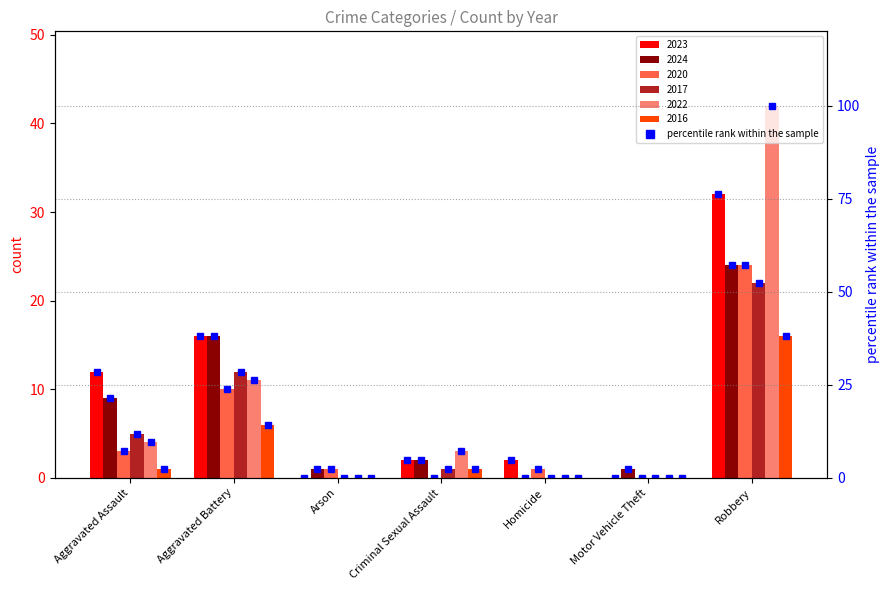

What position from the left is Motor Vehicle Theft?

6